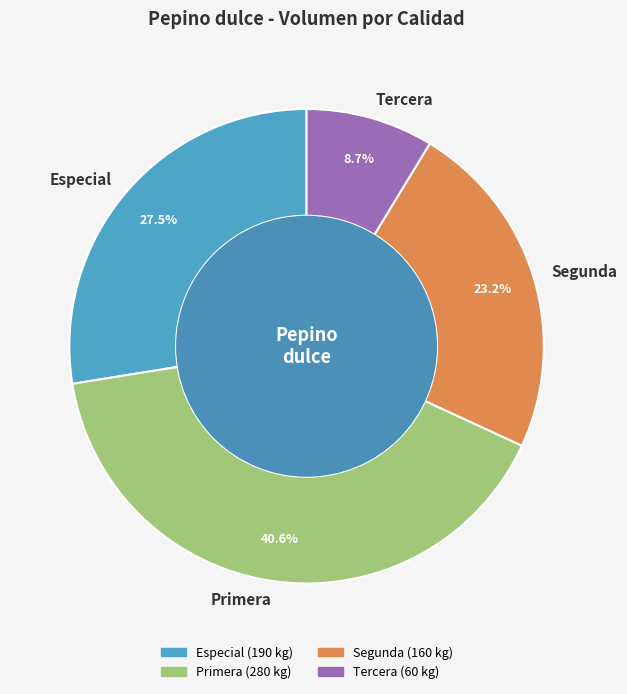

To the nearest percent, what is the average slice percentage?

25%